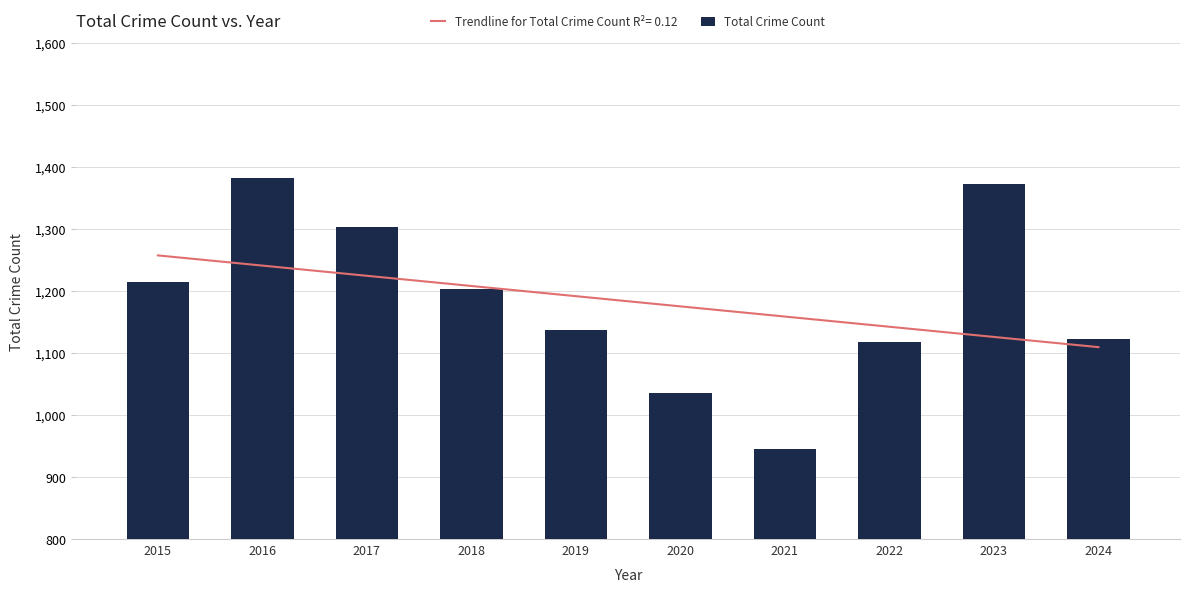

What is the ratio of the value at 2022 to the value at 2016?

0.8